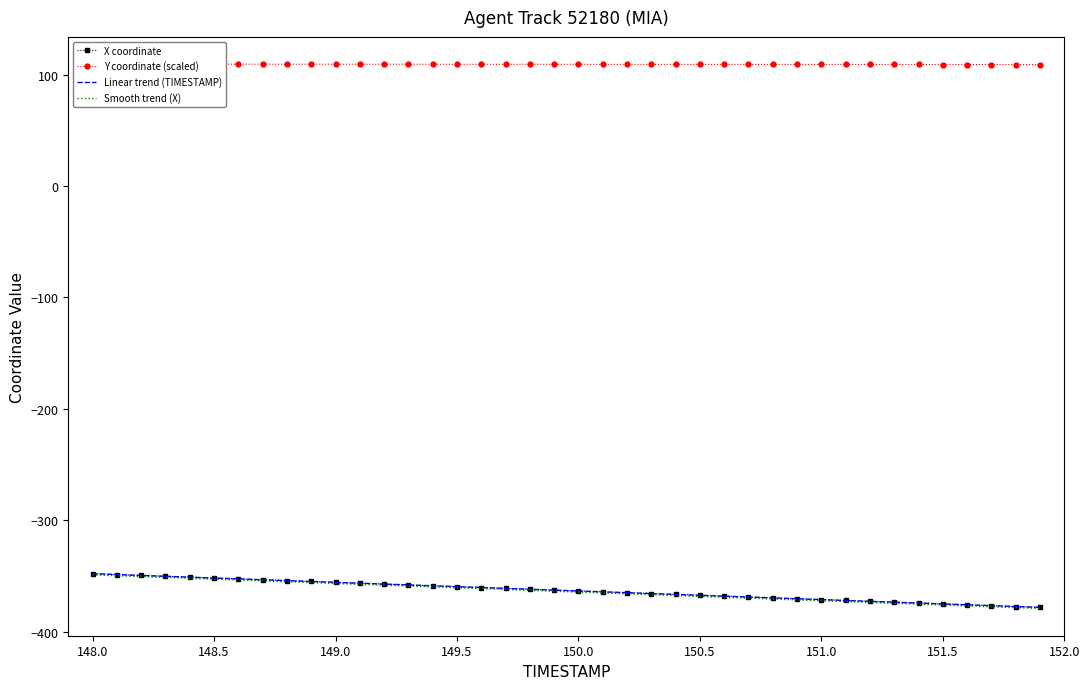

Does the chart have visible grid lines?

No